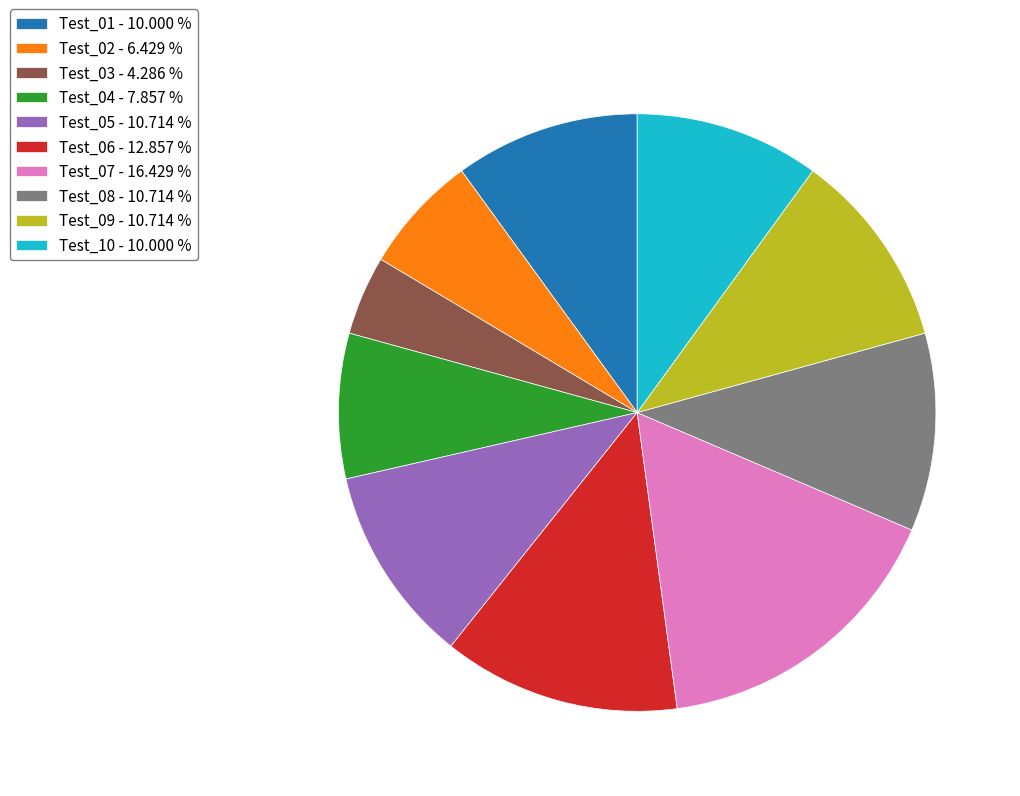

How many segments does this pie chart have?

10